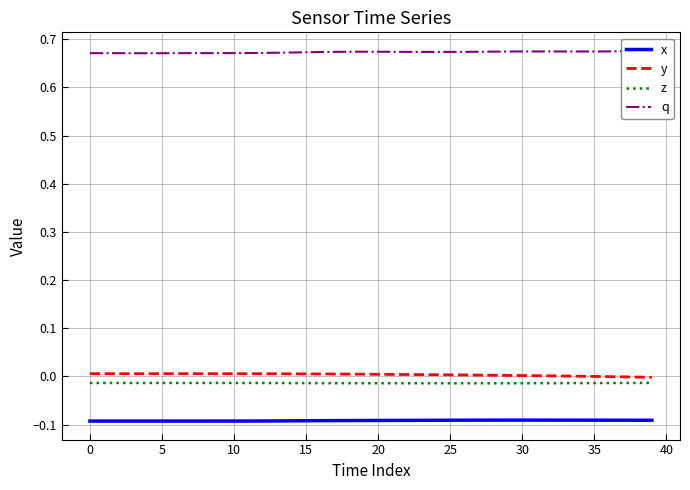

Reading left to right, extract all data points from this chart.

x: -0.1	-0.1	-0.1	-0.1	-0.1	-0.1	-0.1	-0.1	-0.1	-0.1	-0.1	-0.1	-0.1	-0.1	-0.1	-0.1	-0.1	-0.1	-0.1	-0.1	-0.1	-0.1	-0.1	-0.1	-0.1	-0.1	-0.1	-0.1	-0.1	-0.1	-0.1	-0.1	-0.1	-0.1	-0.1	-0.1	-0.1	-0.1	-0.1	-0.1
y: 0.0	0.0	0.0	0.0	0.0	0.0	0.0	0.0	0.0	0.0	0.0	0.0	0.0	0.0	0.0	0.0	0.0	0.0	0.0	0.0	0.0	0.0	0.0	0.0	0.0	0.0	0.0	0.0	0.0	0.0	0.0	0.0	0.0	0.0	0.0	-0.0	-0.0	-0.0	-0.0	-0.0
z: -0.0	-0.0	-0.0	-0.0	-0.0	-0.0	-0.0	-0.0	-0.0	-0.0	-0.0	-0.0	-0.0	-0.0	-0.0	-0.0	-0.0	-0.0	-0.0	-0.0	-0.0	-0.0	-0.0	-0.0	-0.0	-0.0	-0.0	-0.0	-0.0	-0.0	-0.0	-0.0	-0.0	-0.0	-0.0	-0.0	-0.0	-0.0	-0.0	-0.0
q: 0.7	0.7	0.7	0.7	0.7	0.7	0.7	0.7	0.7	0.7	0.7	0.7	0.7	0.7	0.7	0.7	0.7	0.7	0.7	0.7	0.7	0.7	0.7	0.7	0.7	0.7	0.7	0.7	0.7	0.7	0.7	0.7	0.7	0.7	0.7	0.7	0.7	0.7	0.7	0.7